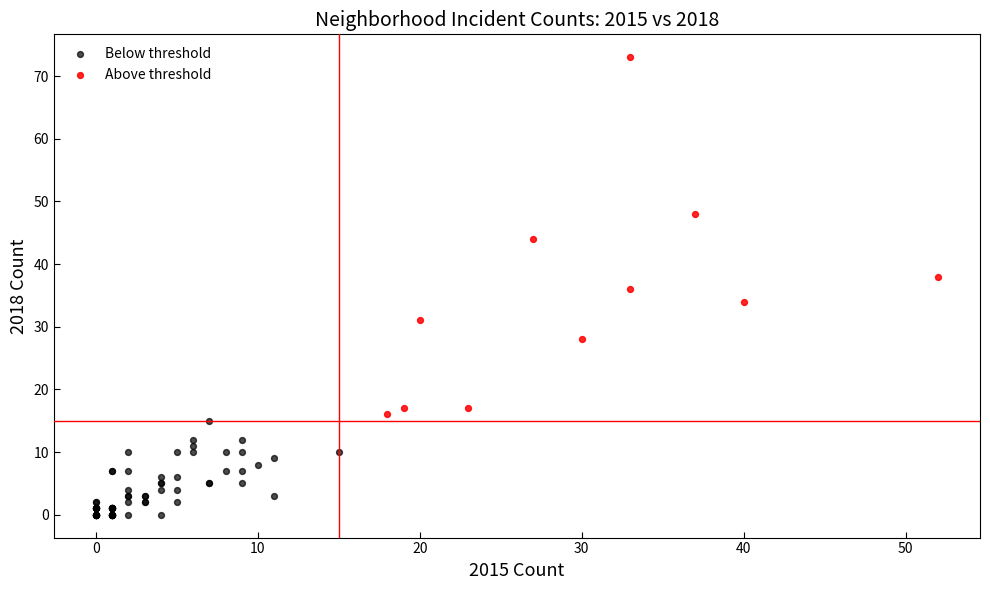

Which series reaches the maximum Y coordinate?

Above threshold